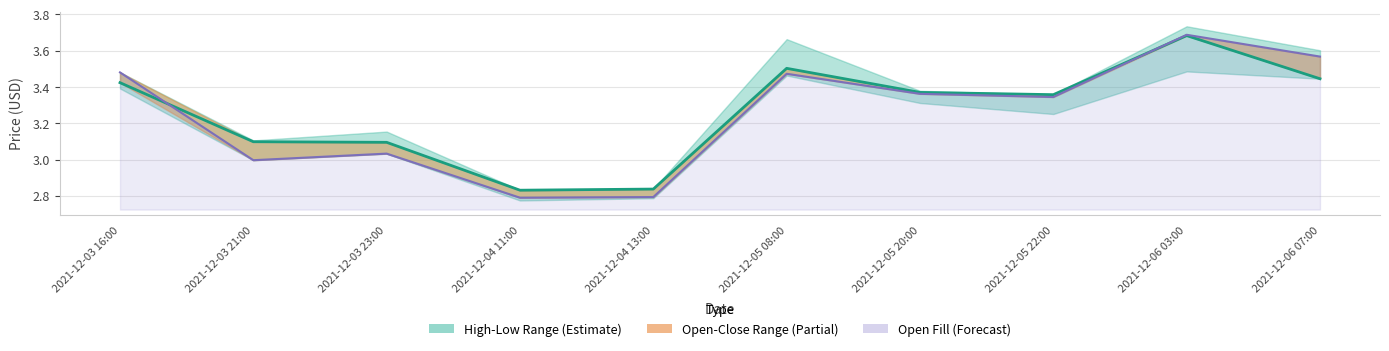

How many times do open and close cross each other?

2